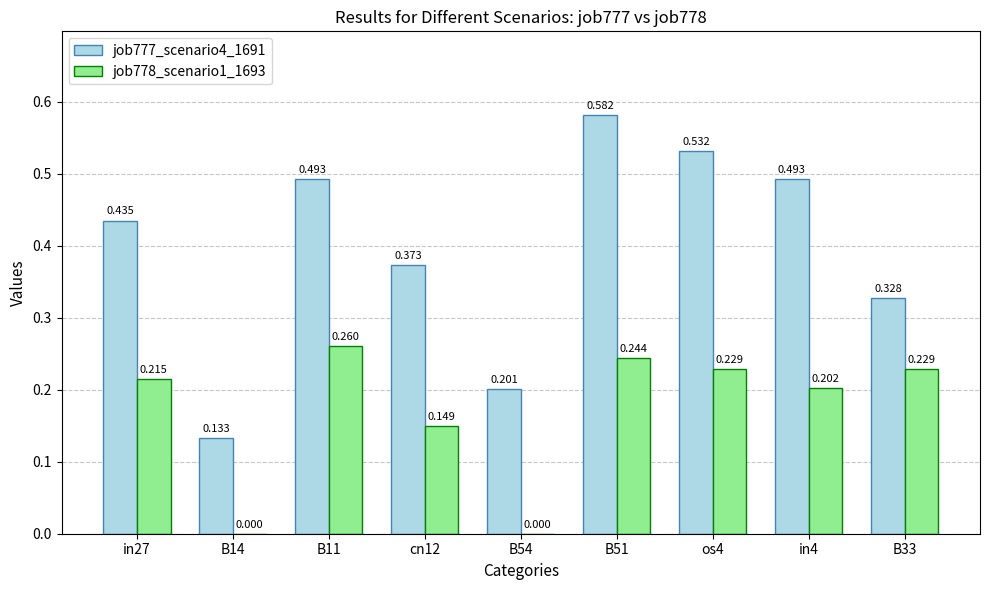

Is the value of job778_scenario1_1693 at B33 greater than the value of job777_scenario4_1691 at B11?

No